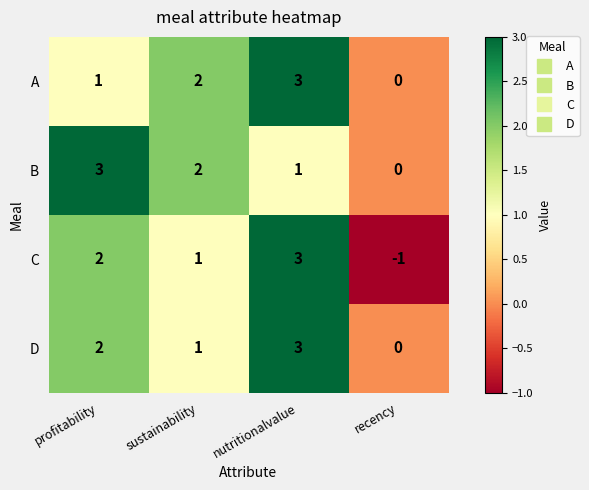

List the labels in order of D value, largest first.

nutritionalvalue, profitability, sustainability, recency